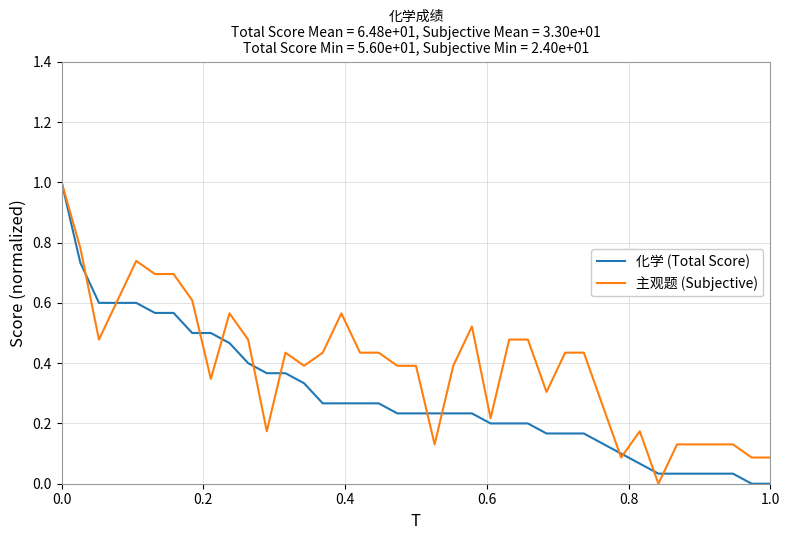

What is the maximum value shown in the chart?

1.0